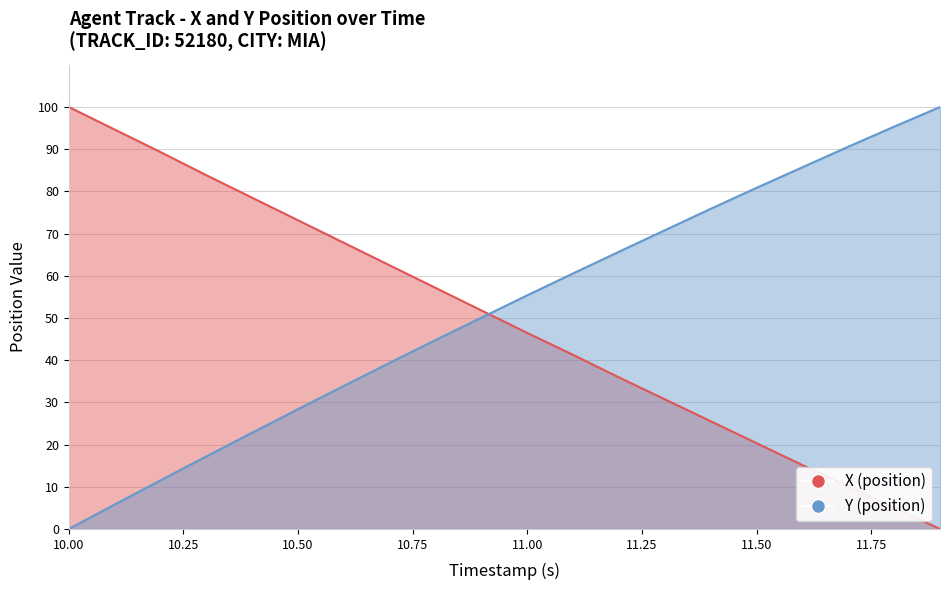

List the series in order of their overall mean, lowest first.

X (position), Y (position)